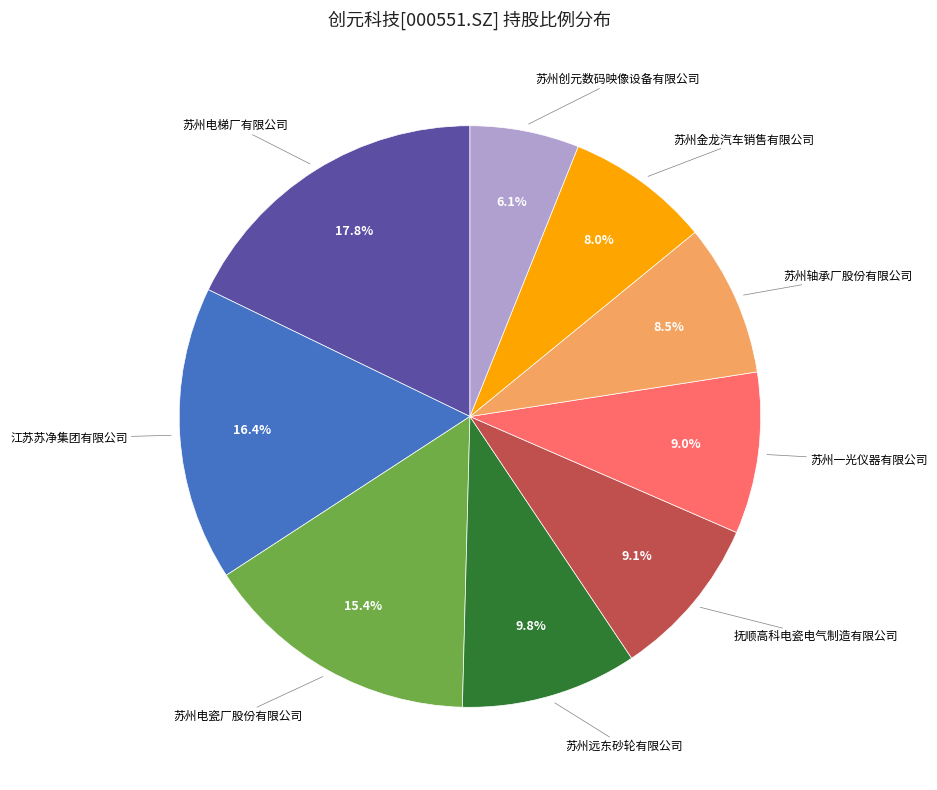

To the nearest percent, what portion does 苏州创元数码映像设备有限公司 represent?

6%